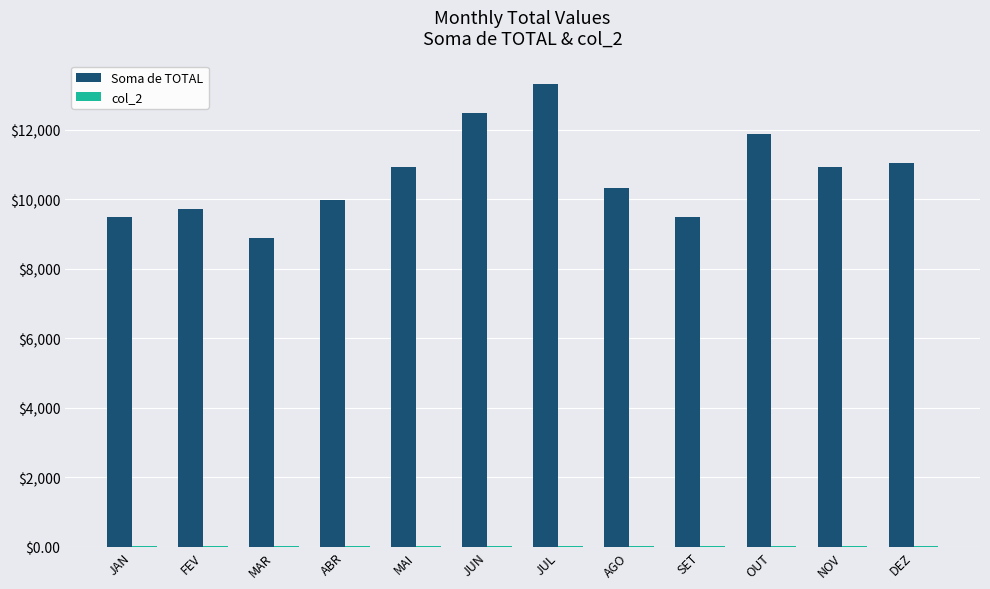

How many groups of bars are there?

12